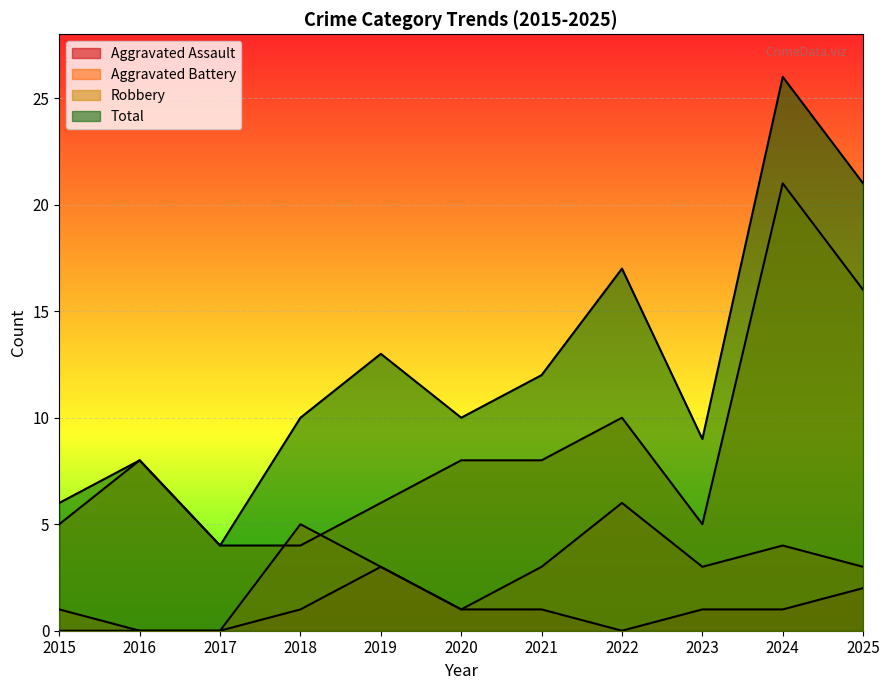

What is the greatest value displayed?

26